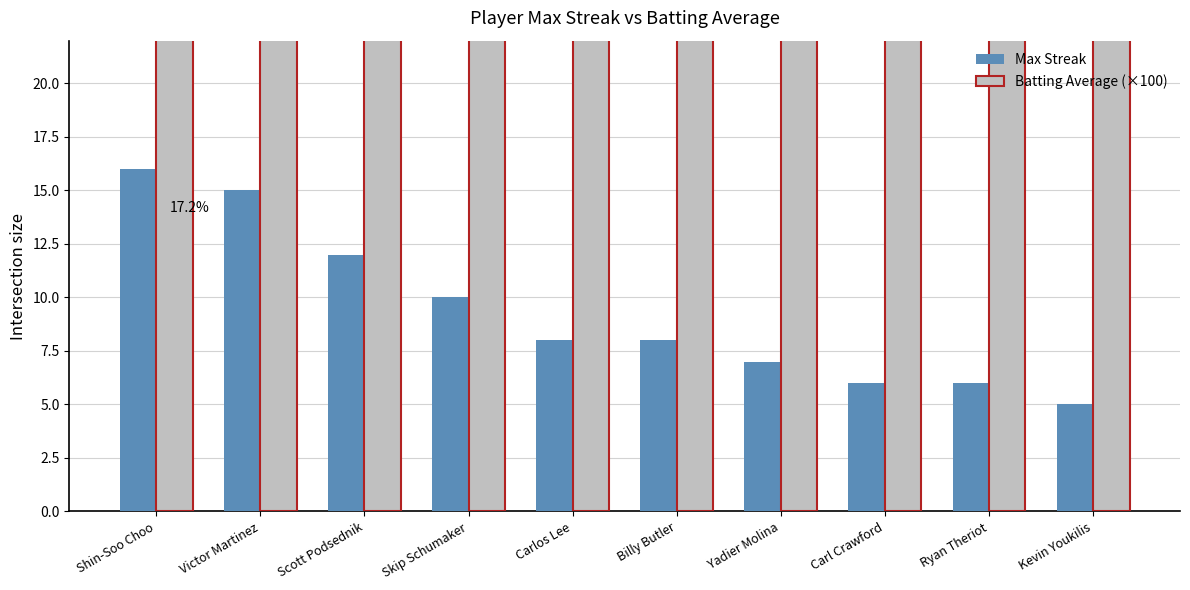

What are all the series names shown in the legend?

Max Streak, Batting Average (×100)